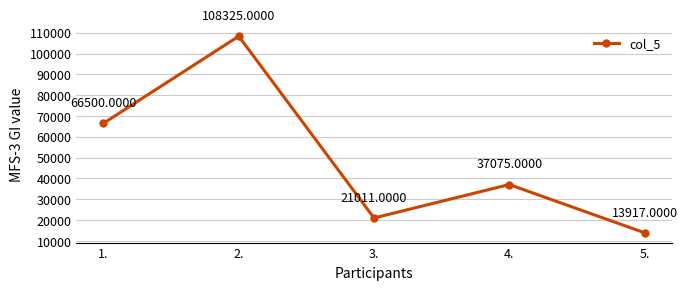

Between 2. and 1., which is larger?

2.